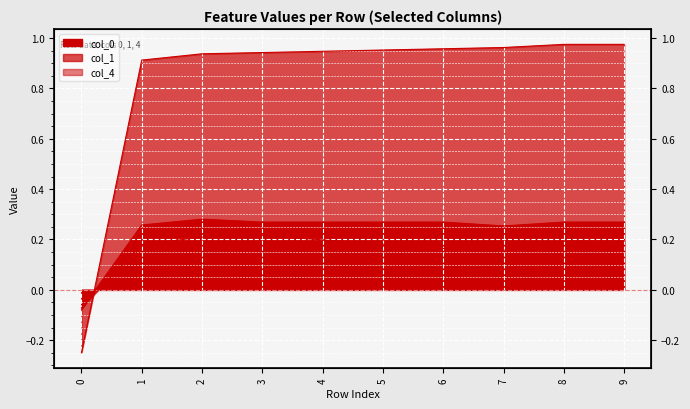

Between 3 and 4, which series saw the biggest shift?

col_4